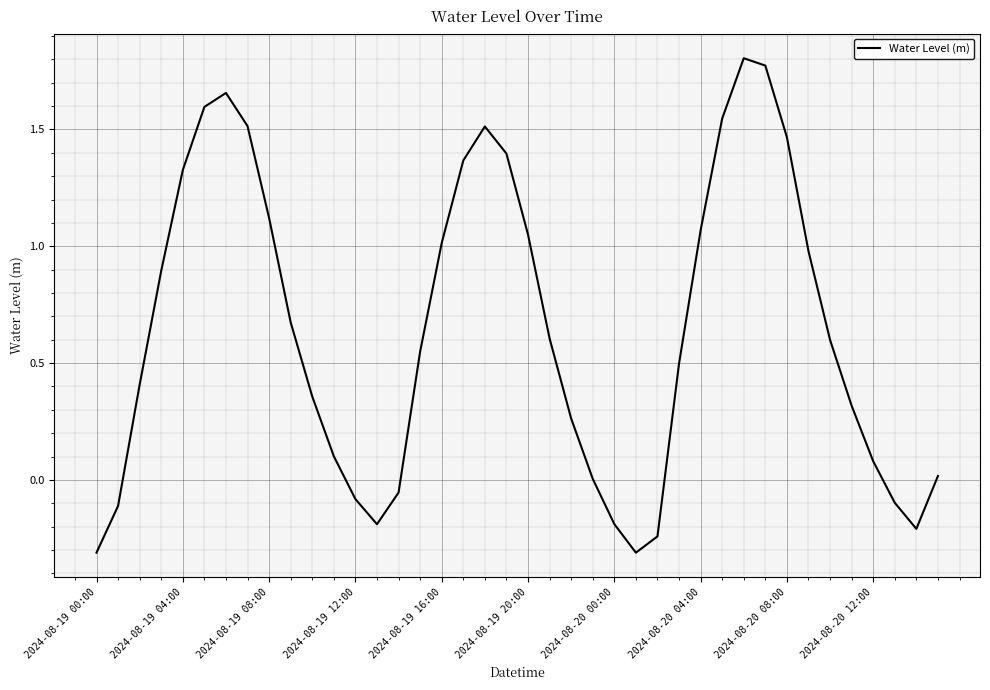

What is the minimum value shown in the chart?

-0.3